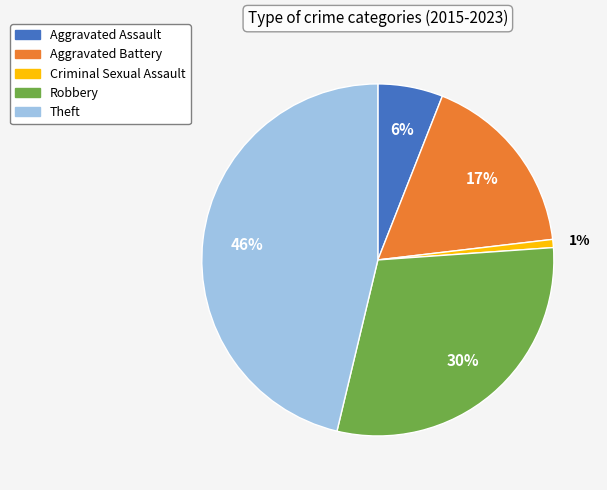

How many segments does this pie chart have?

5